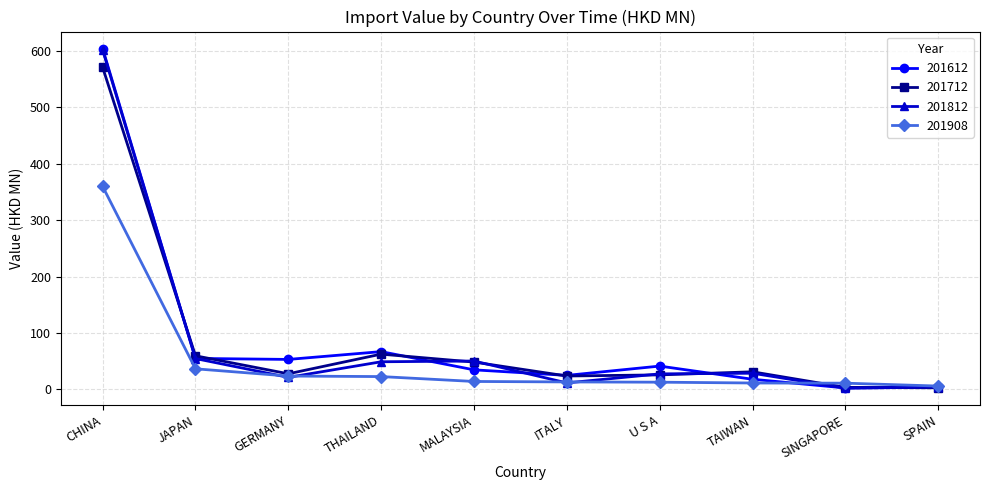

The value of 201908 at JAPAN is 36.4. True or false?

True